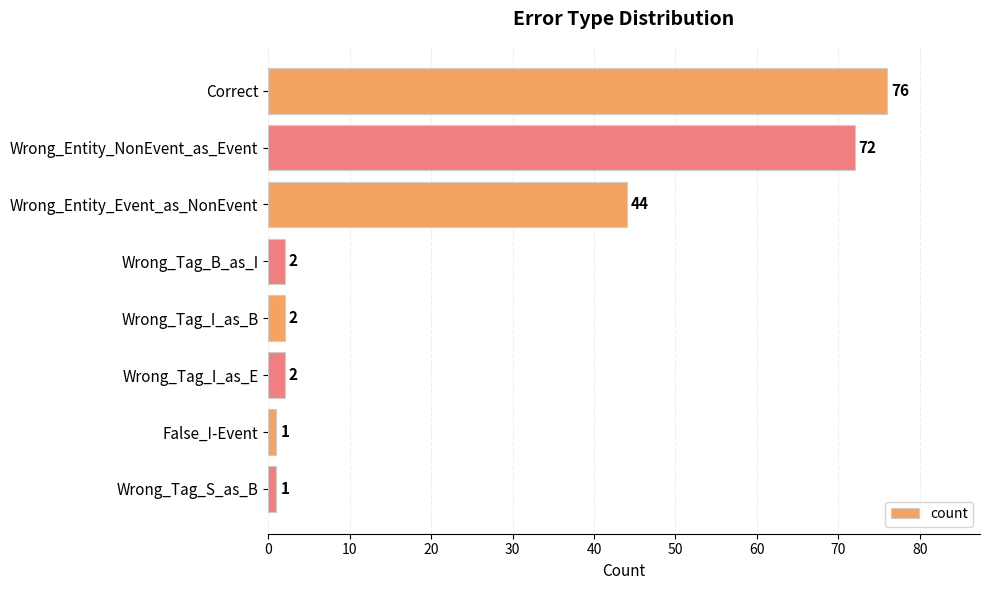

Count the number of categories in the chart.

8